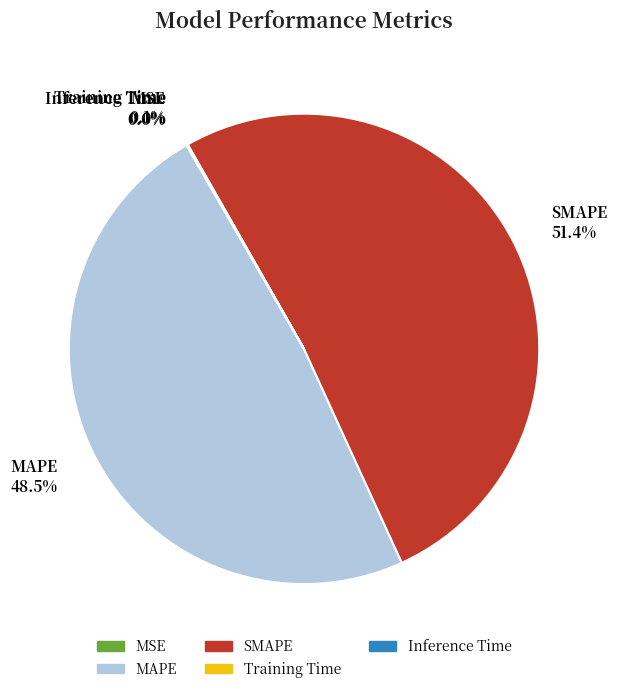

Which category has the biggest portion of the pie?

SMAPE